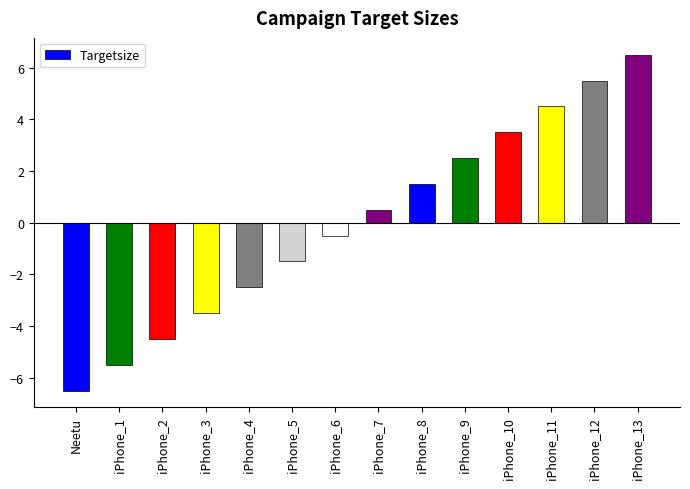

What is the difference between the second highest and second lowest values?

11.0